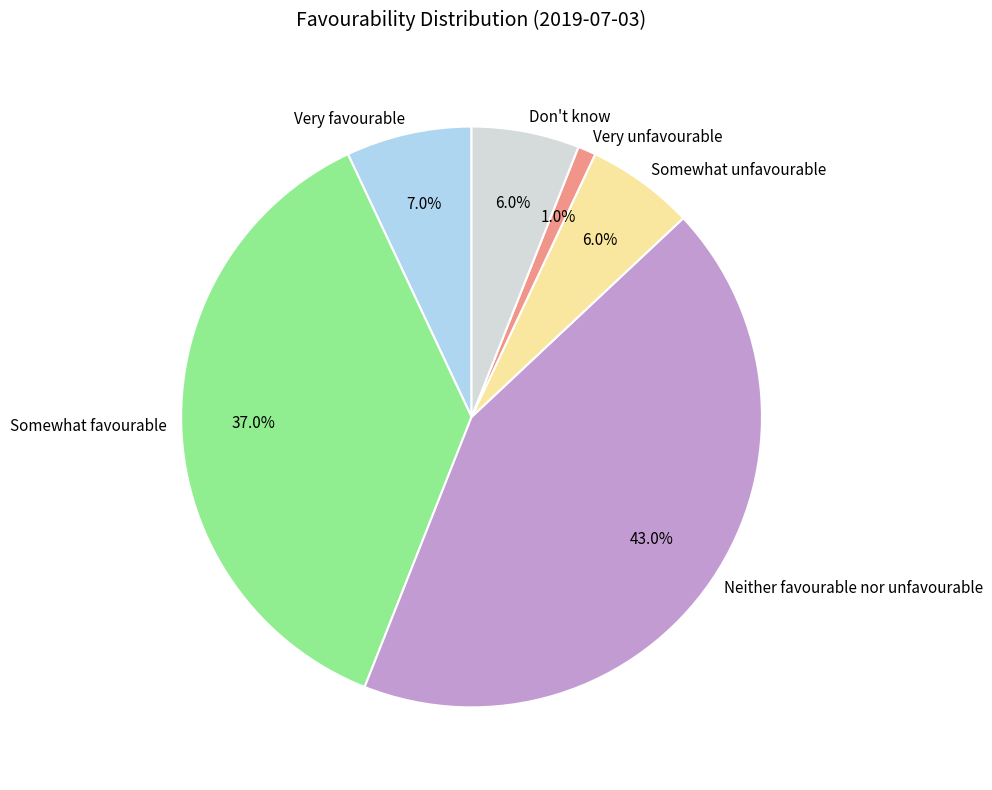

To the nearest percent, what is the difference between the Very favourable and Don't know slice percentages?

1%